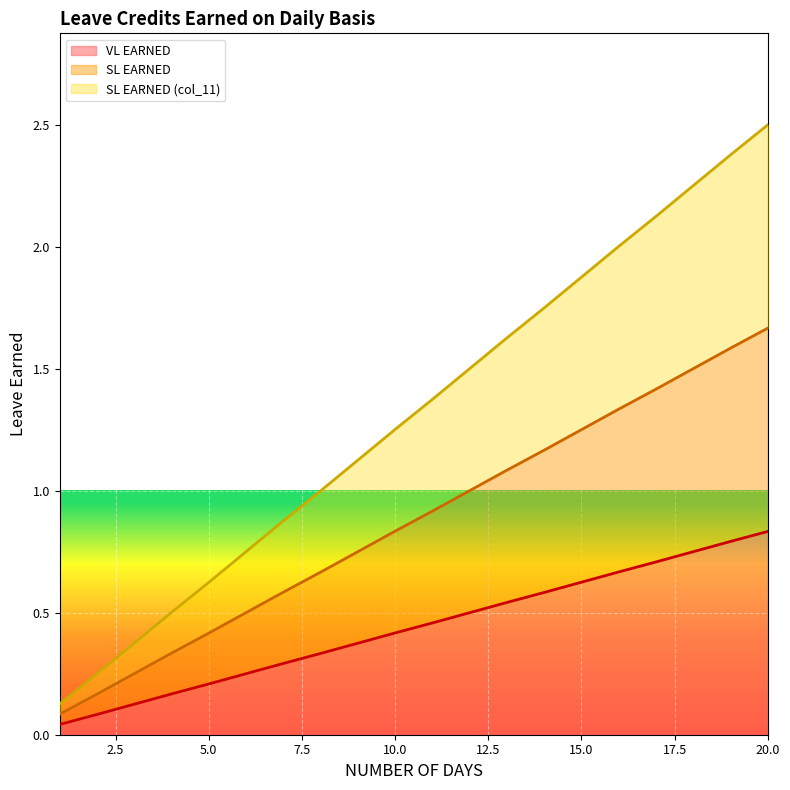

Is the value of VL EARNED at 19 greater than the value of SL EARNED at 16?

No